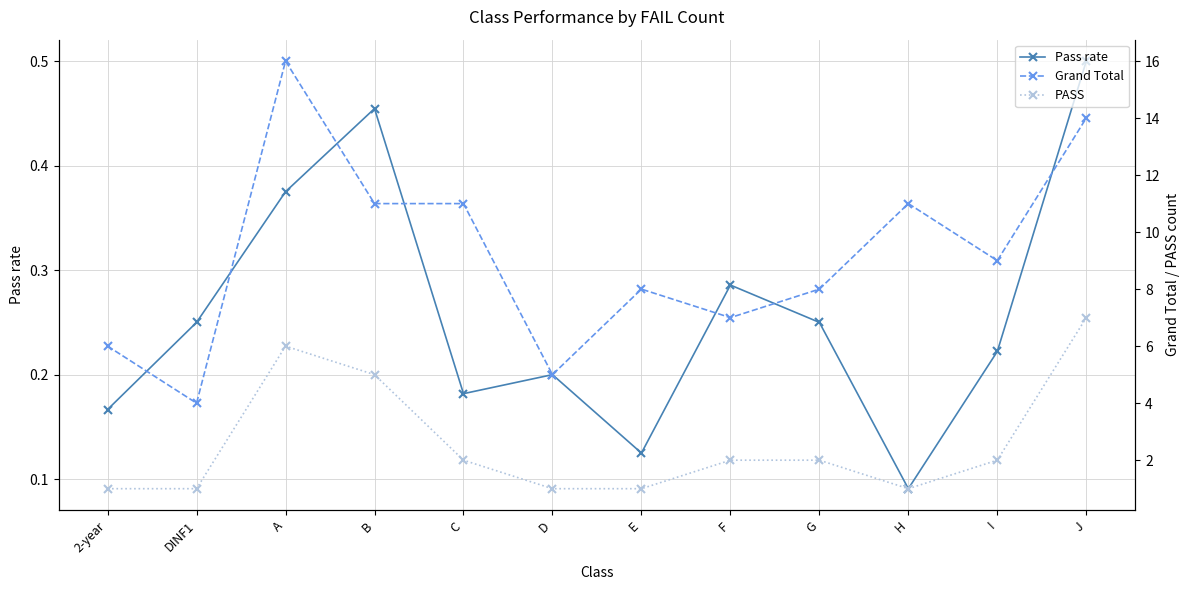

Which series has the largest range (max minus min)?

Grand Total